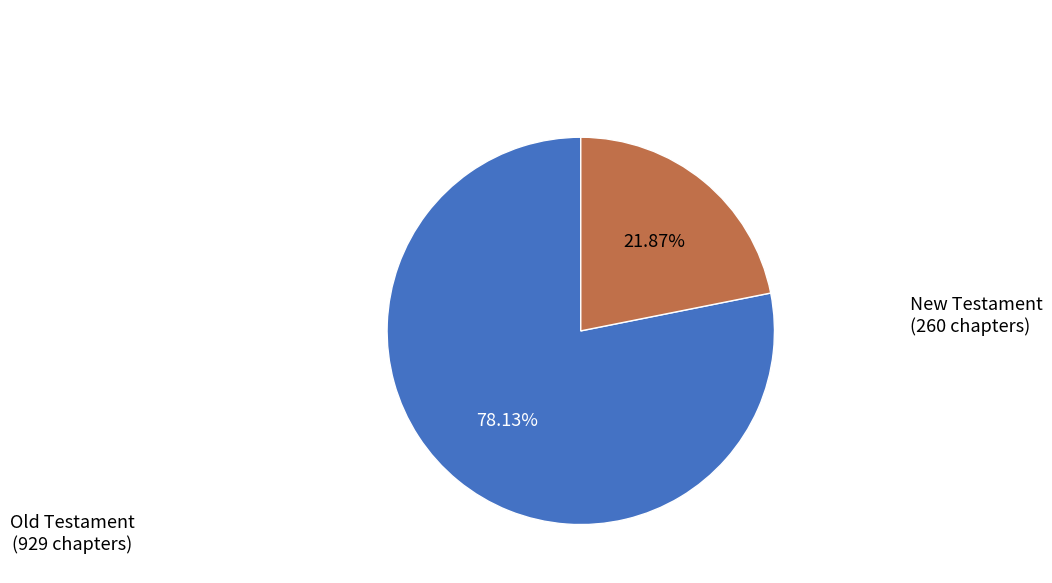

Does any single category account for the majority?

Yes